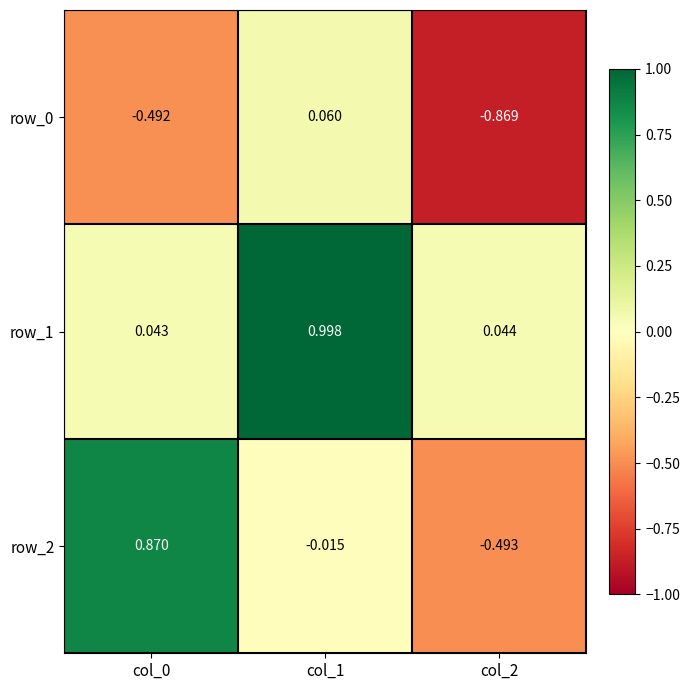

Is the value of row_2 at col_1 greater than the value of row_1 at col_2?

No